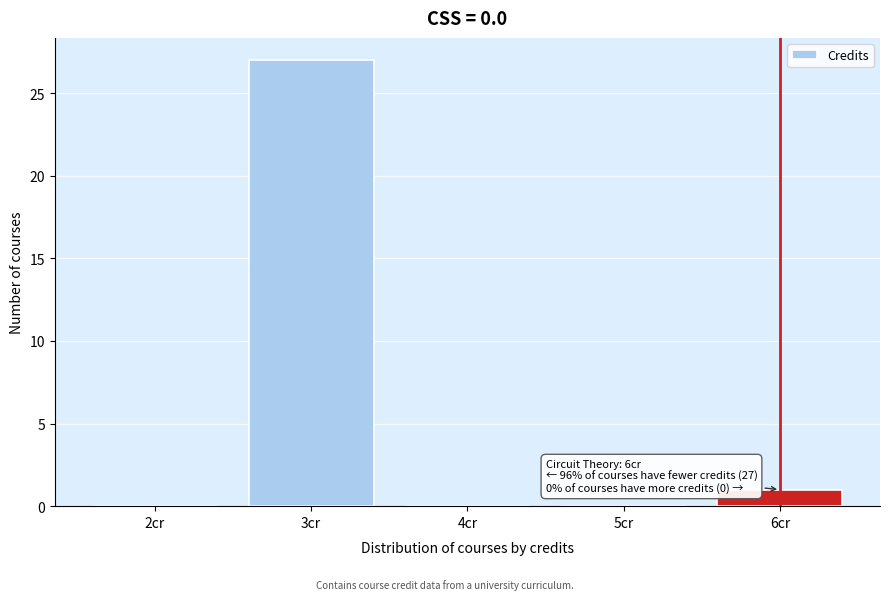

Over which range of the x-axis is the bar tallest?

2.5 to 3.5